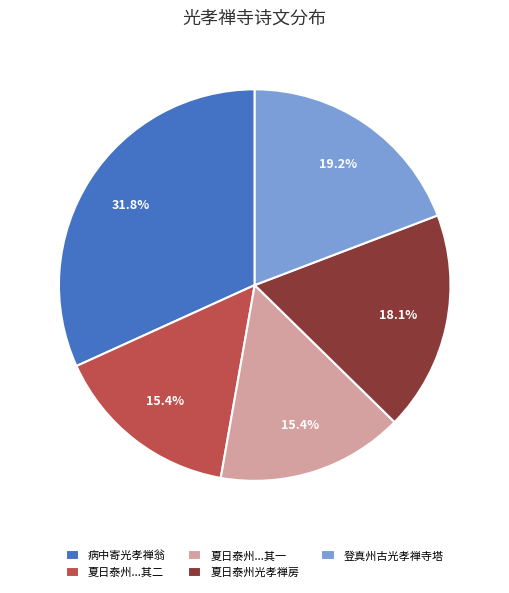

Which slice is the largest?

病中寄光孝禅翁